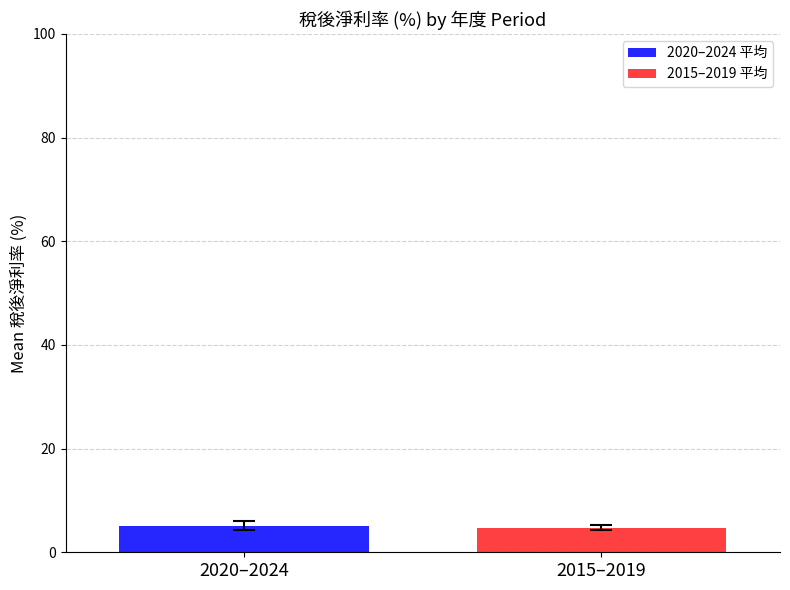

What is the maximum value shown in the chart?

5.1